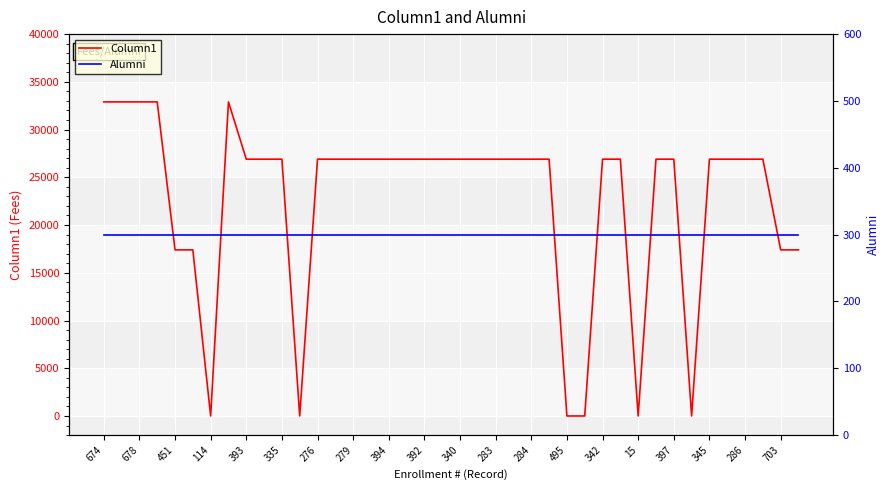

True or false: Column1 has more than 2 points higher than both neighbors.

False